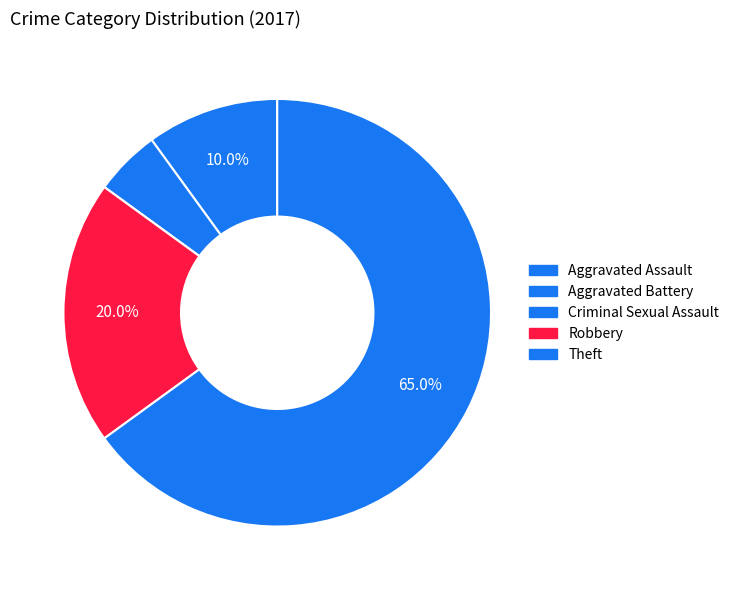

Which category accounts for the majority?

Theft